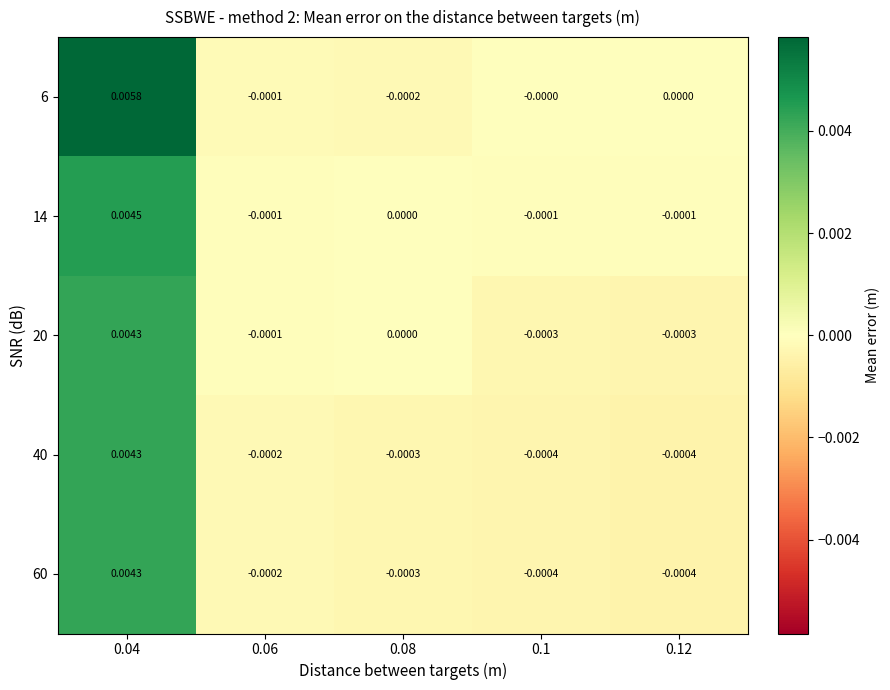

Between 0.04 and 0.06, which series saw the biggest shift?

6